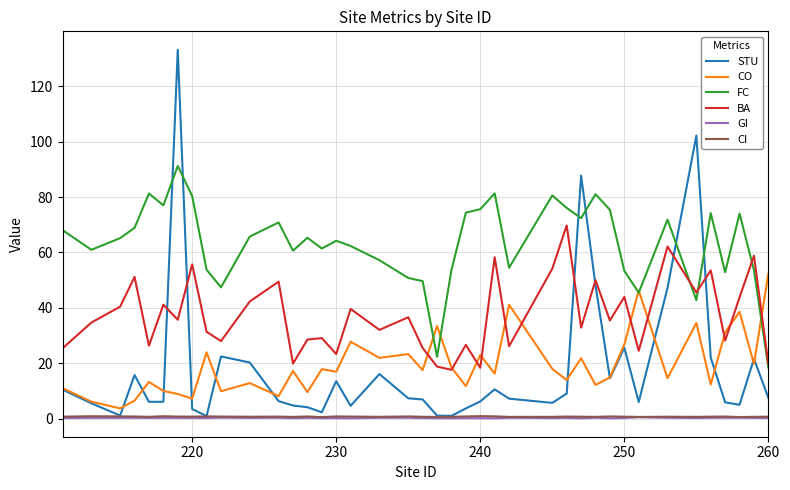

What is the maximum value shown in the chart?

133.2